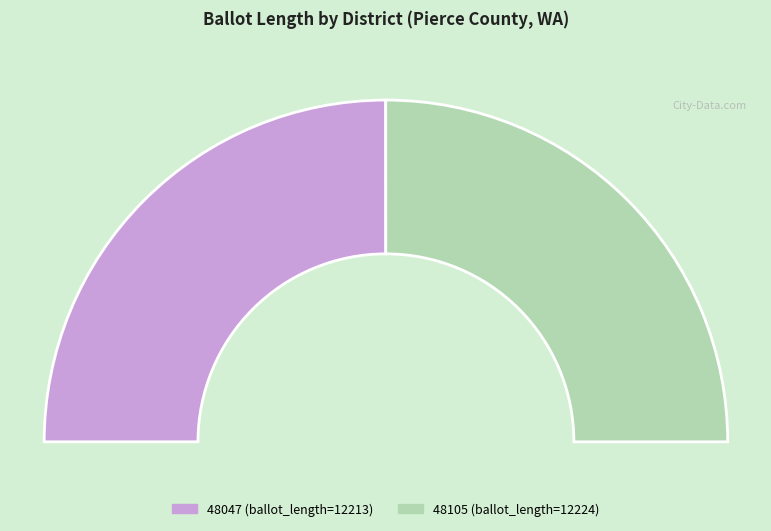

To the nearest percent, what is the average slice percentage?

50%